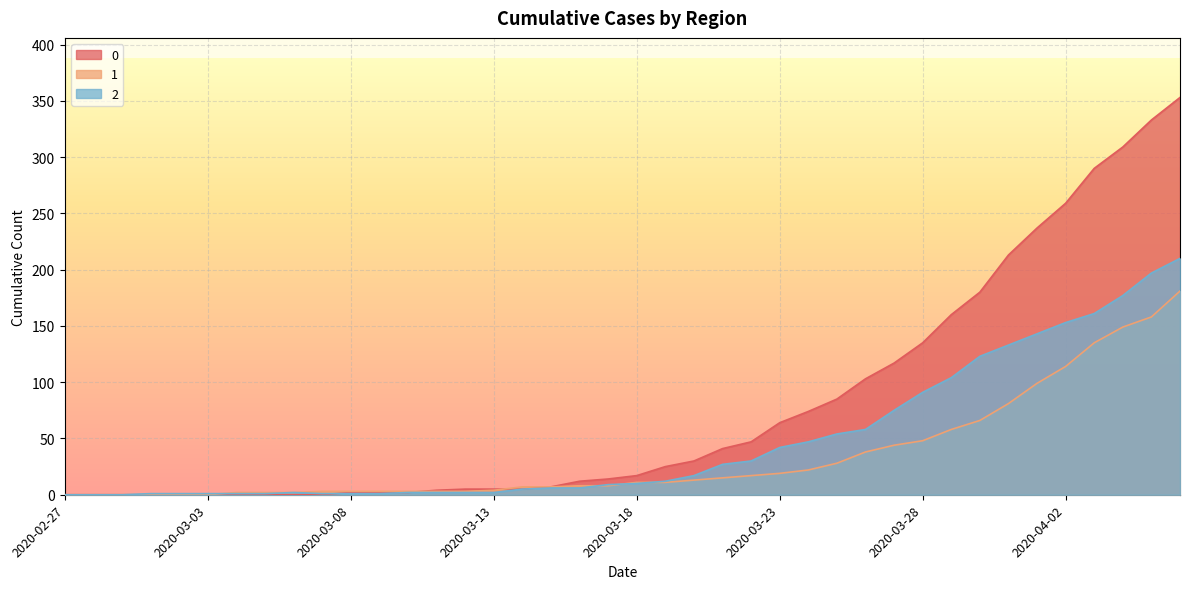

Which category has the lowest value in the 0 series?

2020-02-27